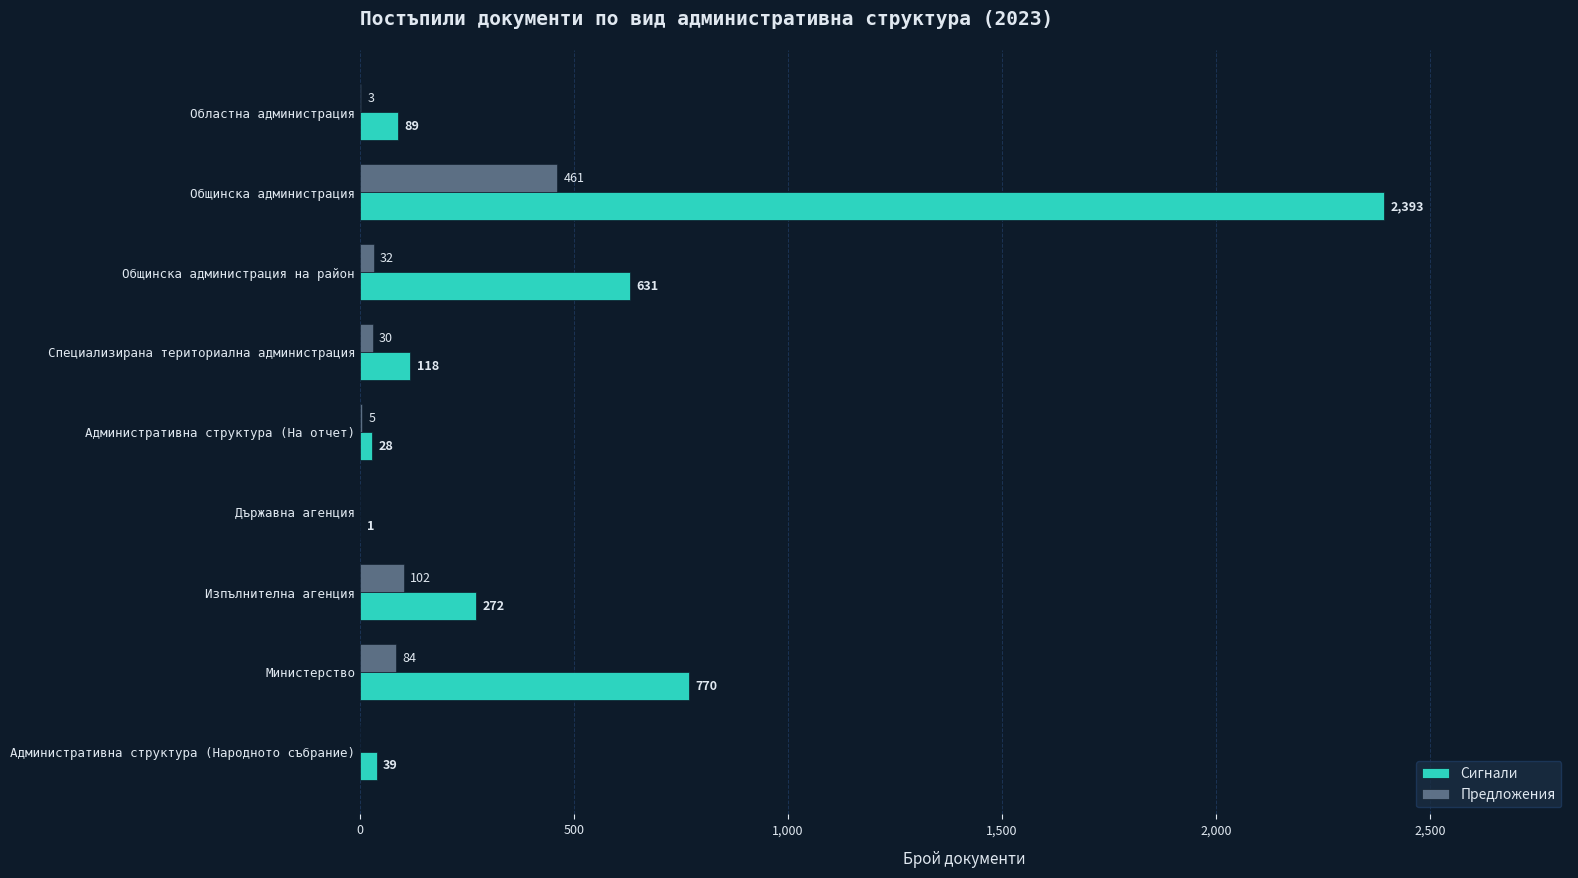

At which label is Предложения closest to 230?

Изпълнителна агенция